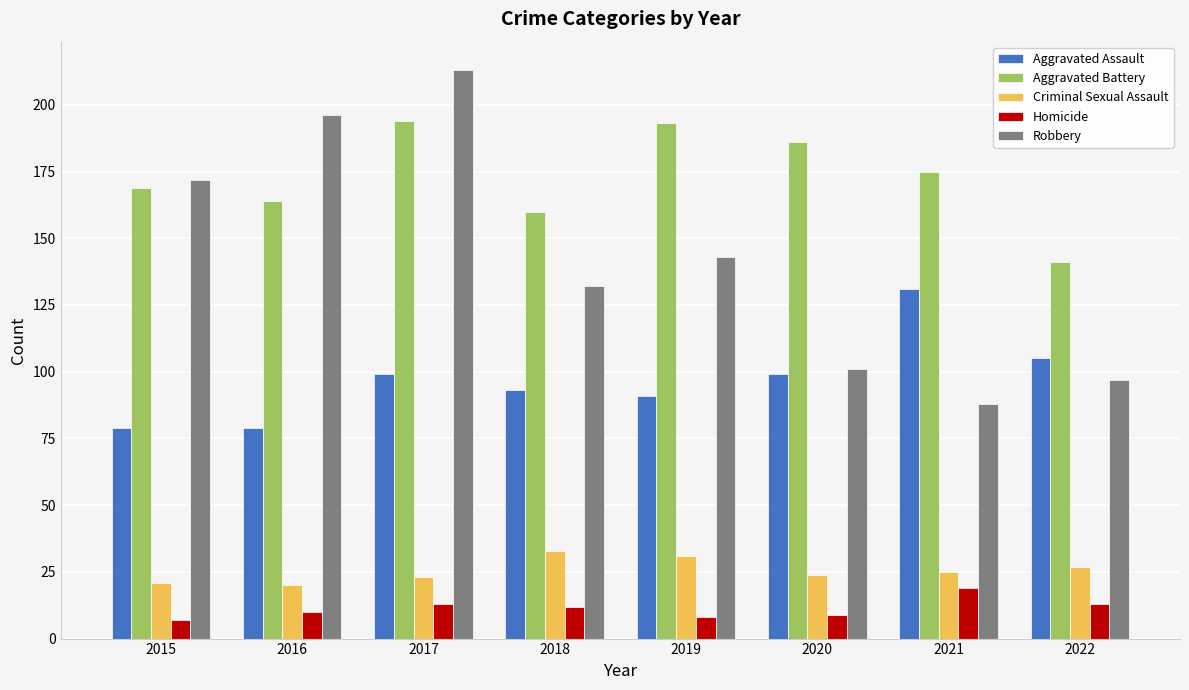

What is the value of the Criminal Sexual Assault bar at the 8th from the left?

27